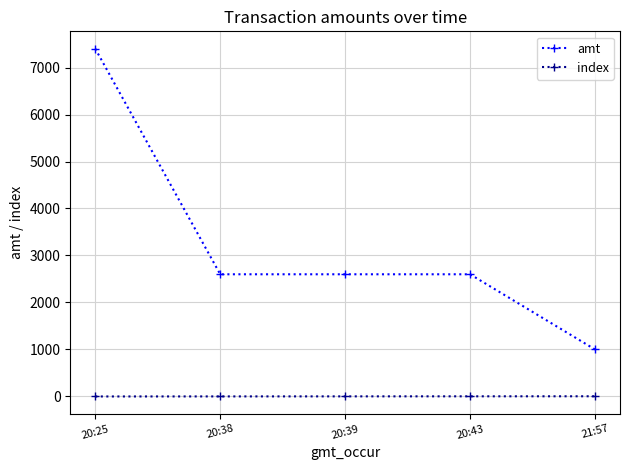

List the series in order of their peak value, lowest first.

index, amt